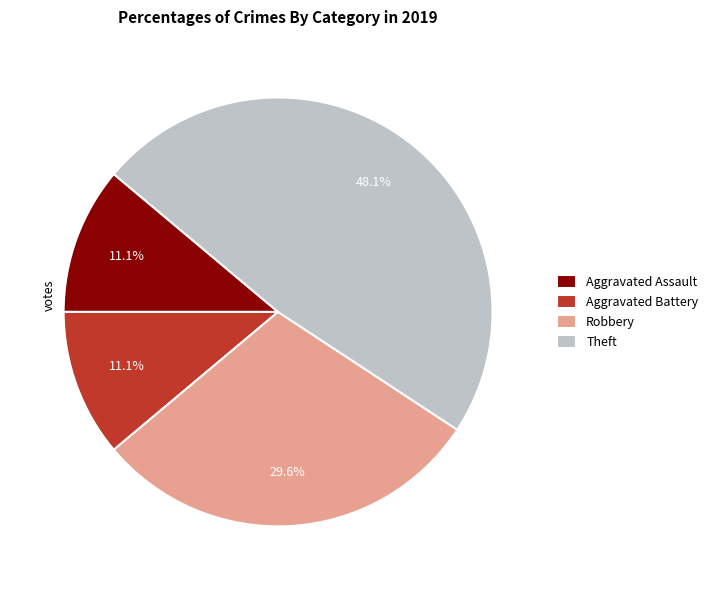

Which slice is the largest?

Theft